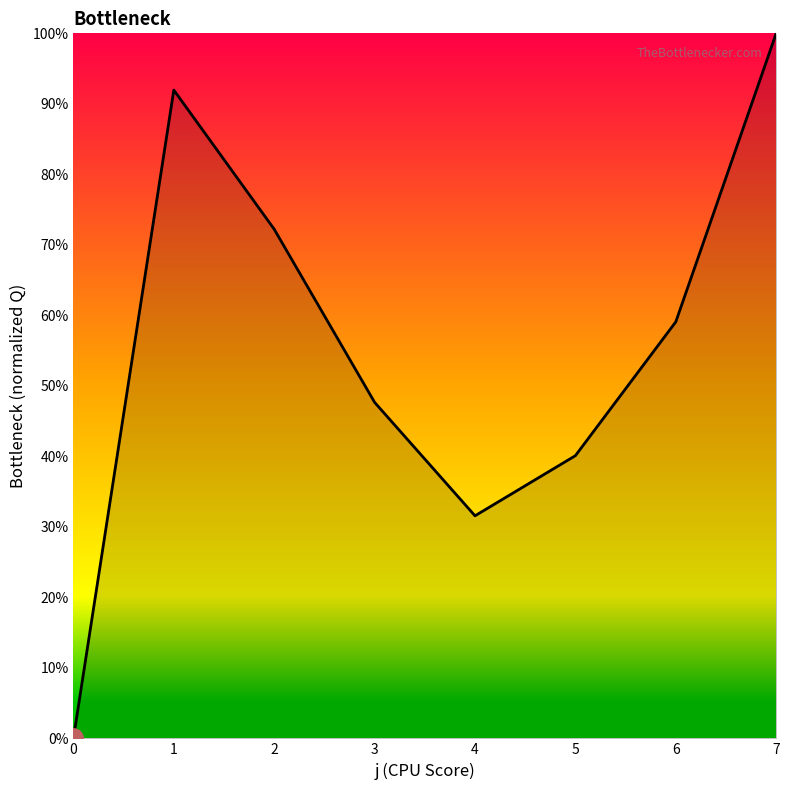

The value at 0 is 0.4. True or false?

False